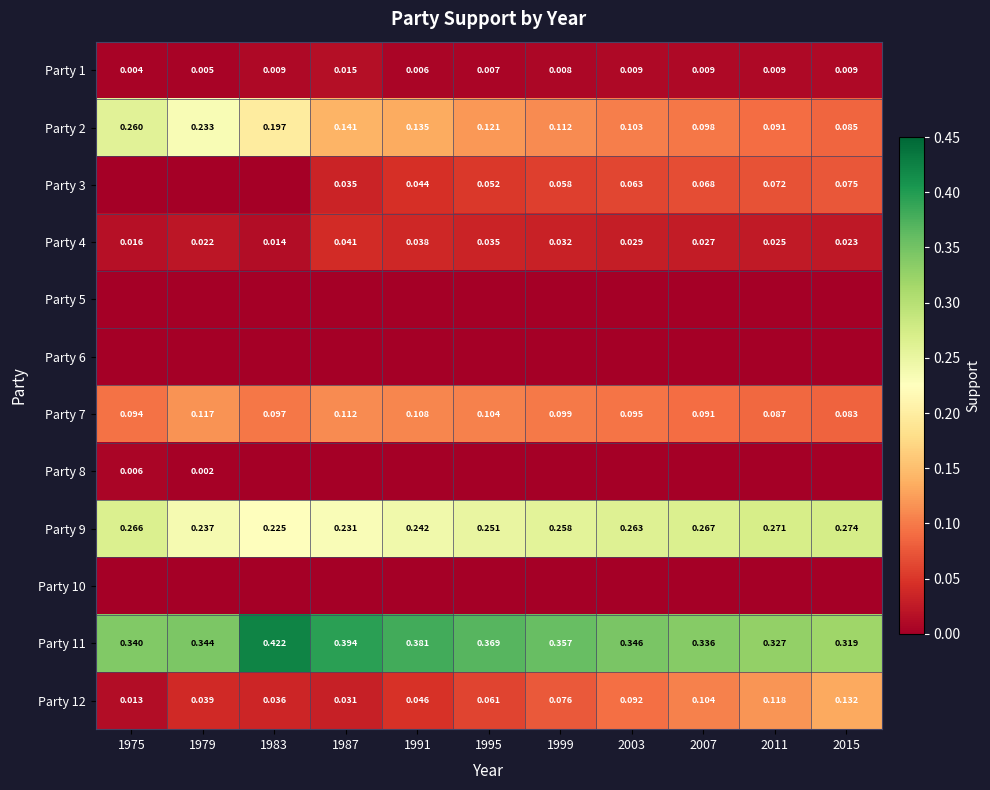

What is the total value across all series at 1987?

1.0